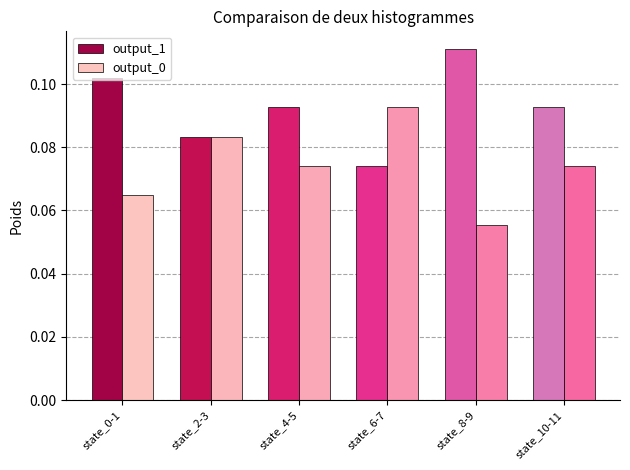

The value of output_0 at state_6-7 is 0.0. True or false?

False